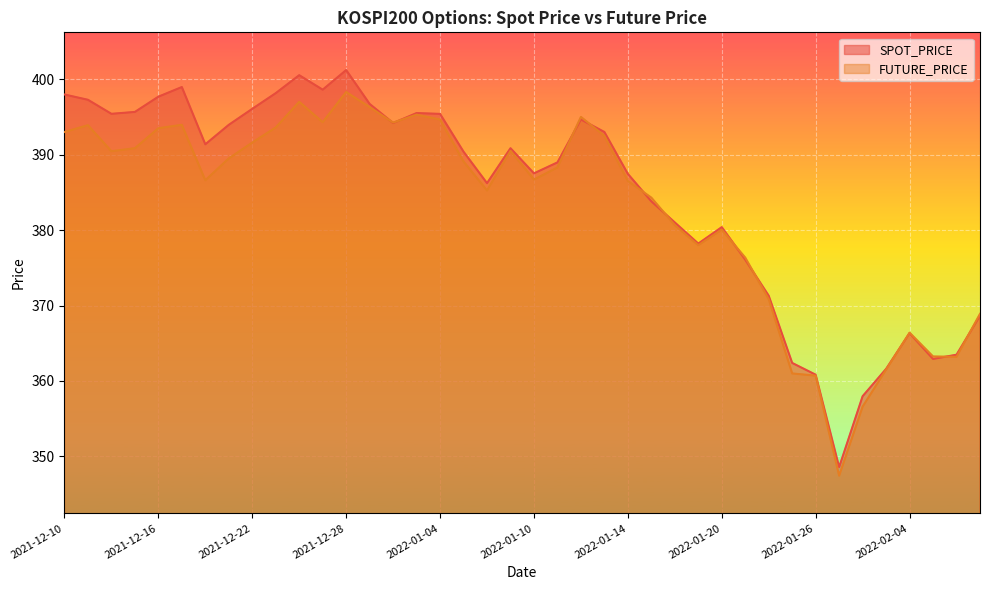

Between 2022-01-14 and 2022-01-21, which series saw the biggest shift?

SPOT_PRICE